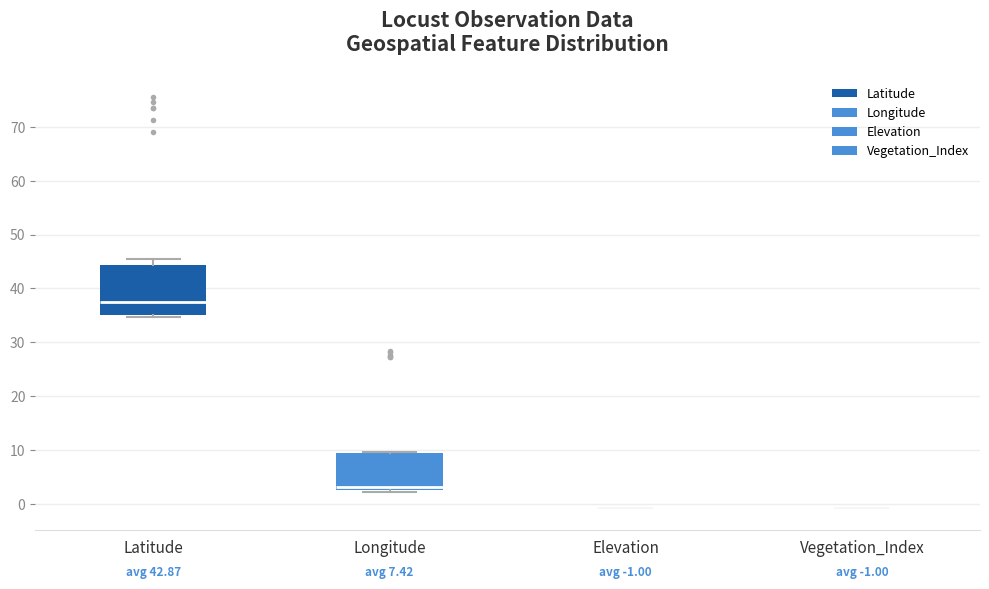

Comparing the boxes themselves (not the whiskers), which one is the tallest?

Latitude